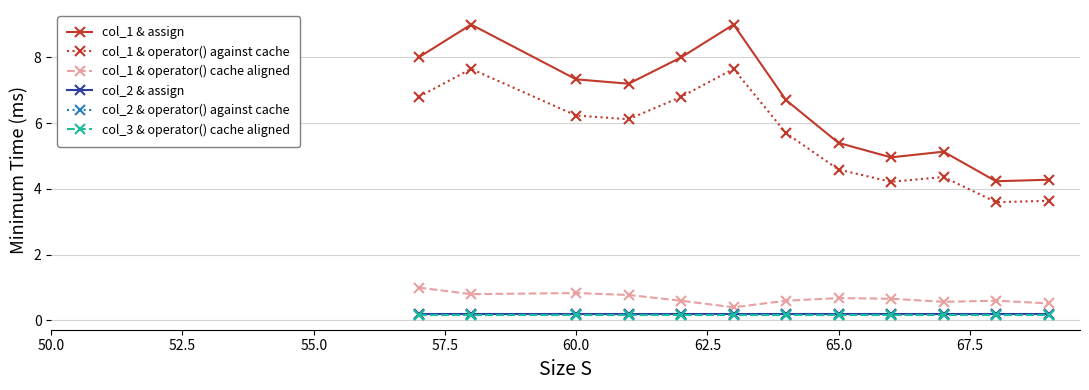

Which series has the largest total across all categories?

col_1 & assign